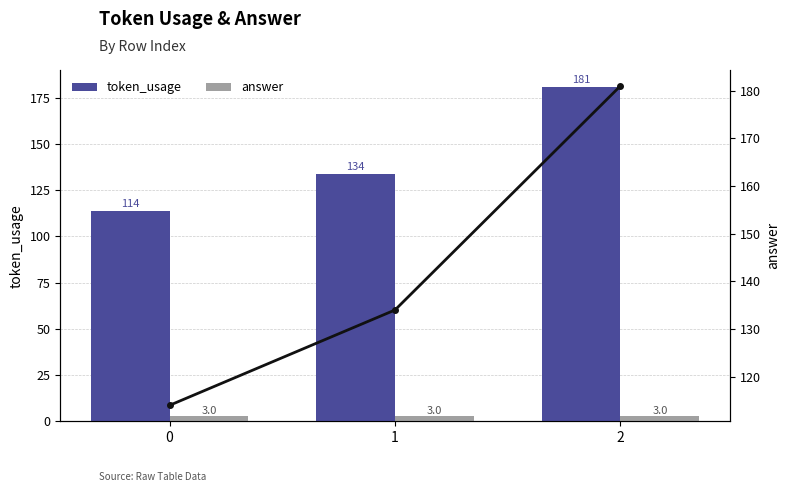

How many distinct data groups are displayed?

2